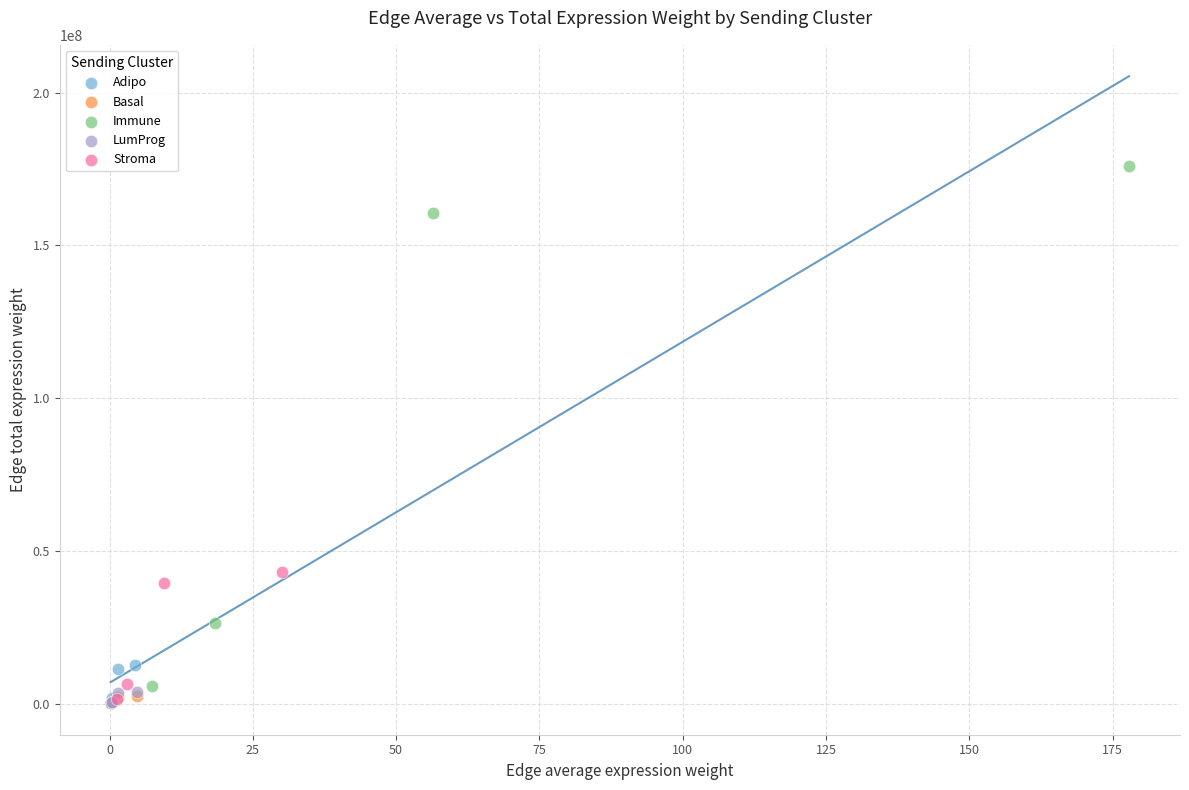

Which series has the widest spread of Y values?

Immune